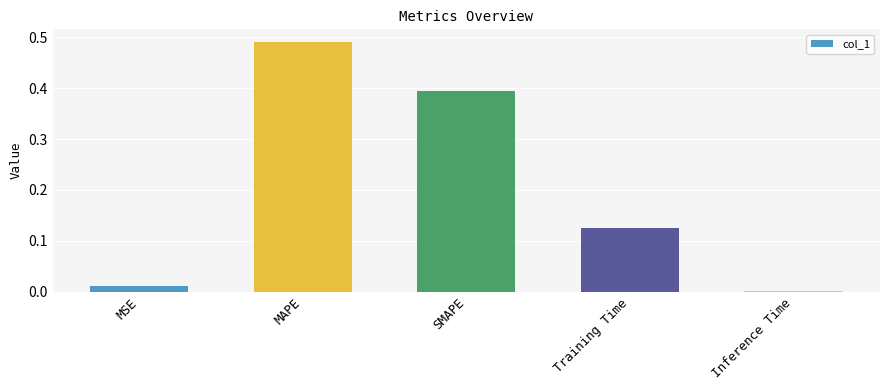

What is the average value?

0.2